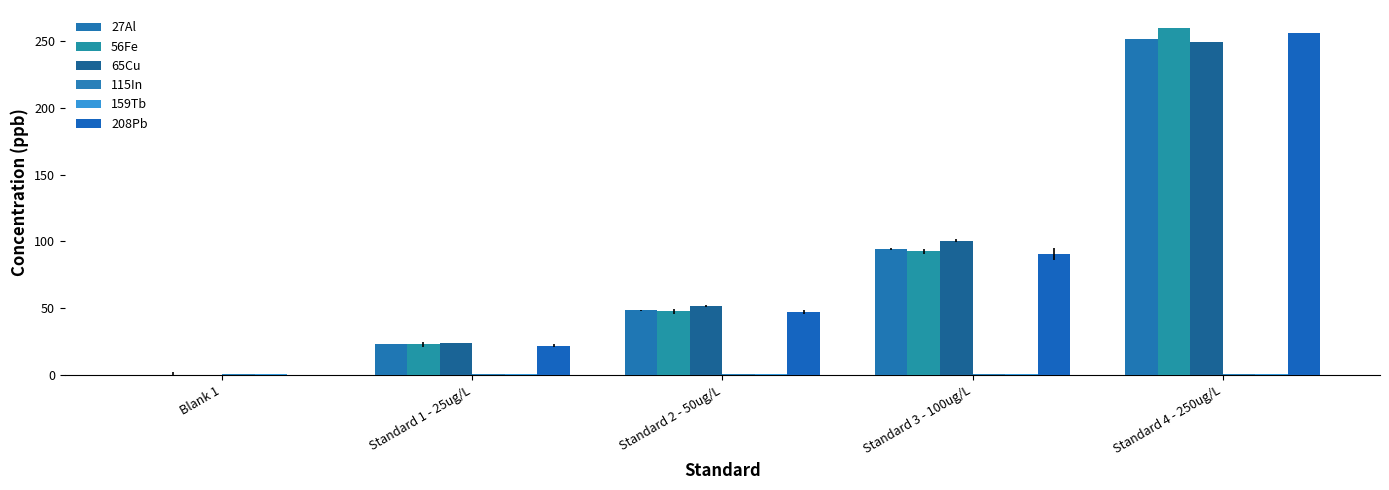

Reading left to right, extract all data points from this chart.

27Al: Blank 1=0.0	Standard 1 - 25ug/L=23.0	Standard 2 - 50ug/L=48.4	Standard 3 - 100ug/L=94.2	Standard 4 - 250ug/L=251.8
56Fe: Blank 1=0.0	Standard 1 - 25ug/L=22.9	Standard 2 - 50ug/L=47.6	Standard 3 - 100ug/L=92.7	Standard 4 - 250ug/L=260.1
65Cu: Blank 1=0.0	Standard 1 - 25ug/L=24.2	Standard 2 - 50ug/L=51.5	Standard 3 - 100ug/L=100.5	Standard 4 - 250ug/L=249.0
115In: Blank 1=1.0	Standard 1 - 25ug/L=1.0	Standard 2 - 50ug/L=1.0	Standard 3 - 100ug/L=1.0	Standard 4 - 250ug/L=1.0
159Tb: Blank 1=1.0	Standard 1 - 25ug/L=1.0	Standard 2 - 50ug/L=1.0	Standard 3 - 100ug/L=1.1	Standard 4 - 250ug/L=1.0
208Pb: Blank 1=0.0	Standard 1 - 25ug/L=22.0	Standard 2 - 50ug/L=47.2	Standard 3 - 100ug/L=90.6	Standard 4 - 250ug/L=256.0